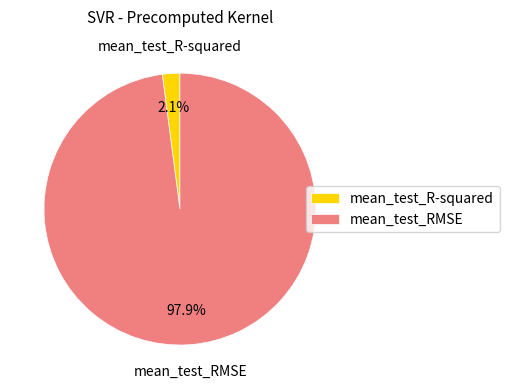

What is the majority slice?

mean_test_RMSE